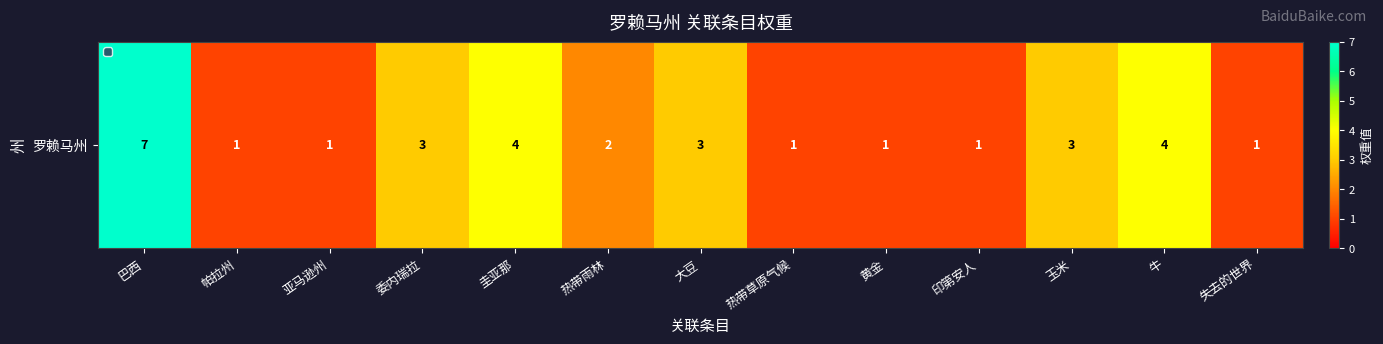

At which category does the chart reach its peak across all series?

巴西